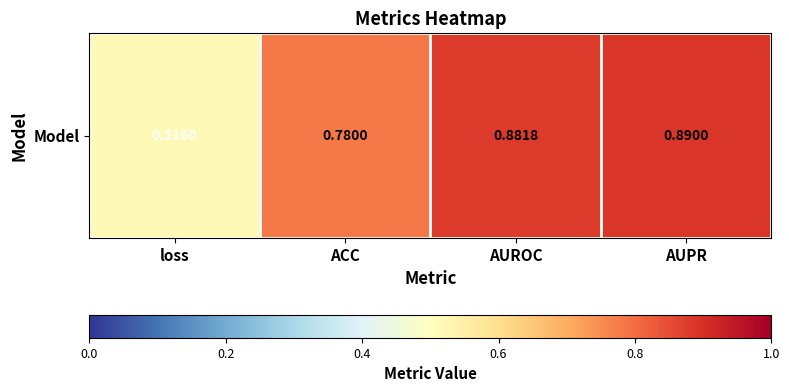

What is the sum of all values?

3.1